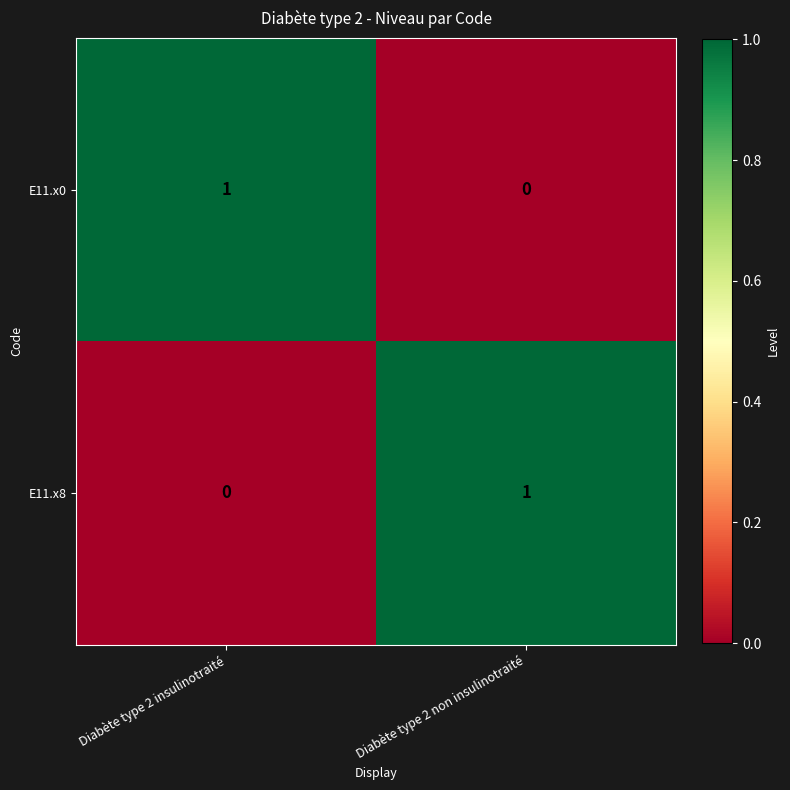

What is the total value across all series at Diabète type 2 insulinotraité?

1